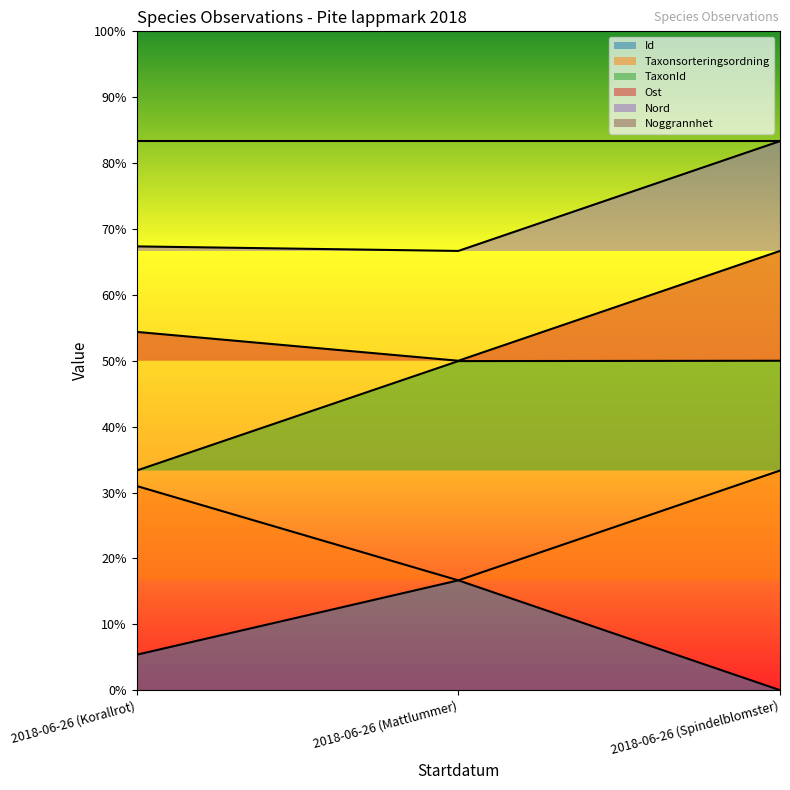

At which category is the sum across all series the highest?

2018-06-26 (Spindelblomster)